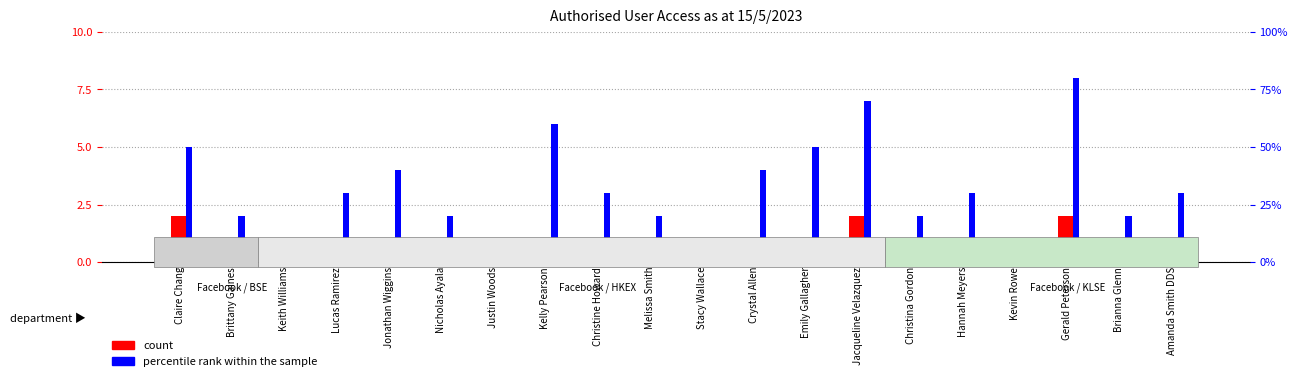

List the labels in order of percentile rank within the sample value, smallest first.

Keith Williams, Justin Woods, Stacy Wallace, Kevin Rowe, Brittany Gaines, Nicholas Ayala, Melissa Smith, Christina Gordon, Brianna Glenn, Lucas Ramirez, Christine Howard, Hannah Meyers, Amanda Smith DDS, Jonathan Wiggins, Crystal Allen, Claire Chang, Emily Gallagher, Kelly Pearson, Jacqueline Velazquez, Gerald Peterson